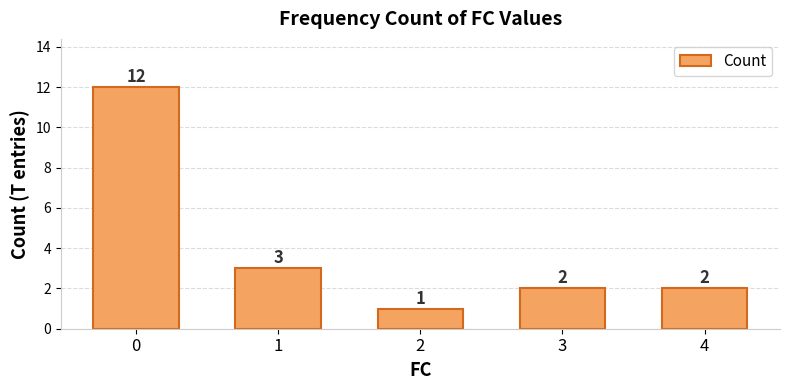

What is the average value?

4